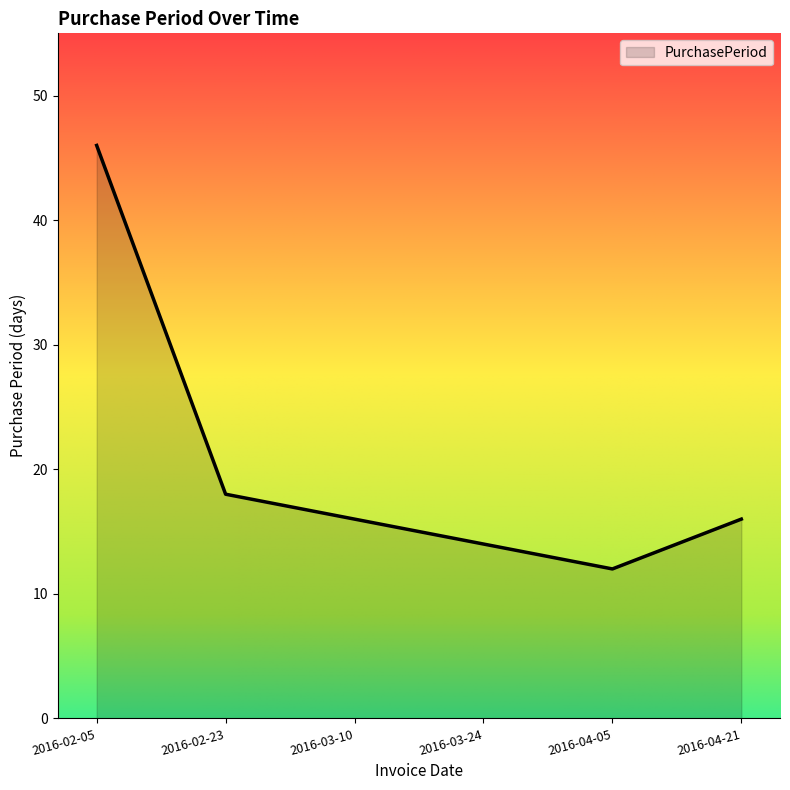

True or false: the data has more than 2 interior local peaks.

False